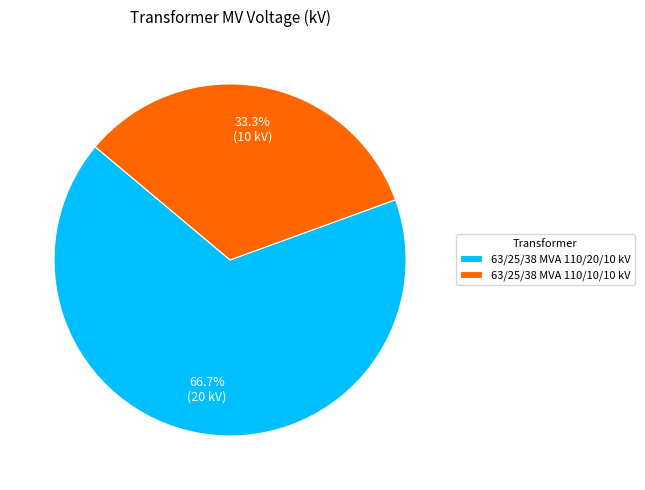

How many segments does this pie chart have?

2